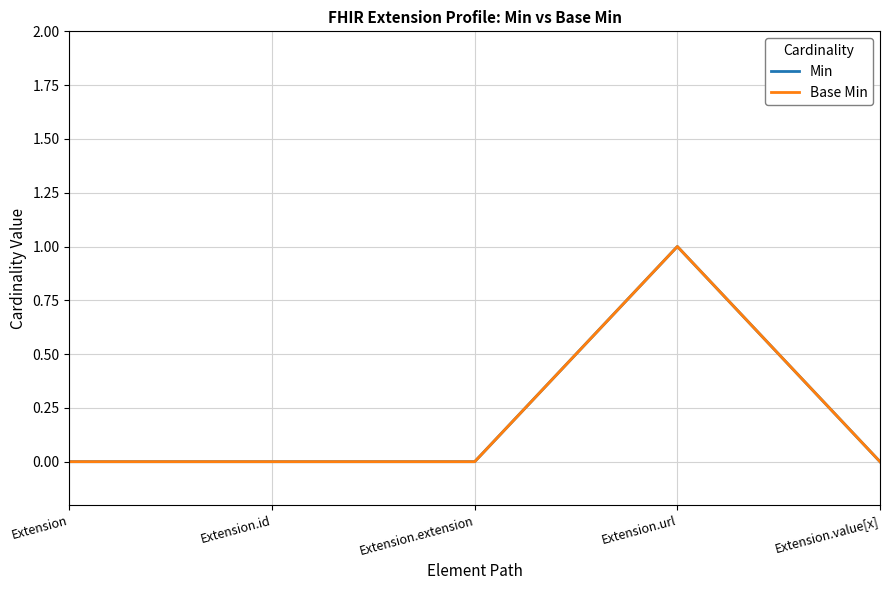

At which label is Base Min closest to 0?

Extension